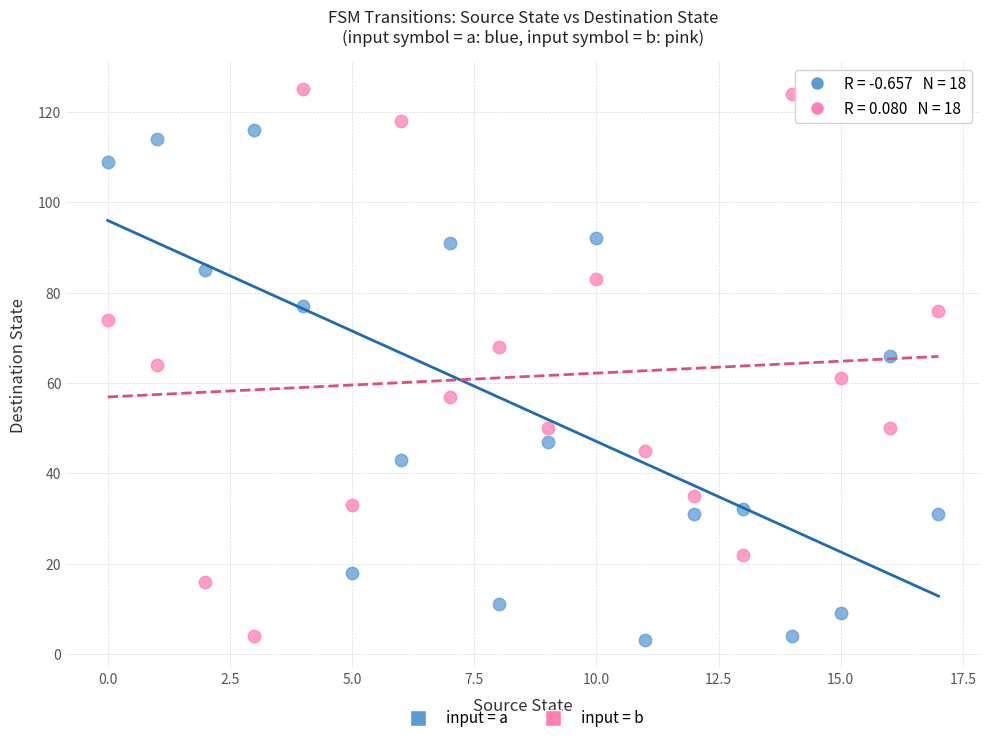

Which series has the widest spread of Y values?

input = b